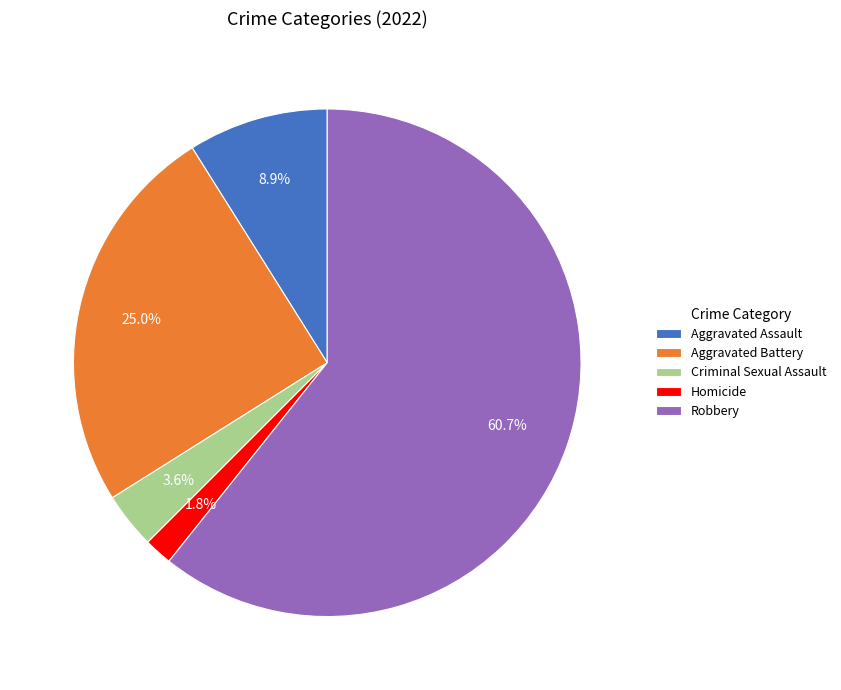

Which category accounts for the majority?

Robbery